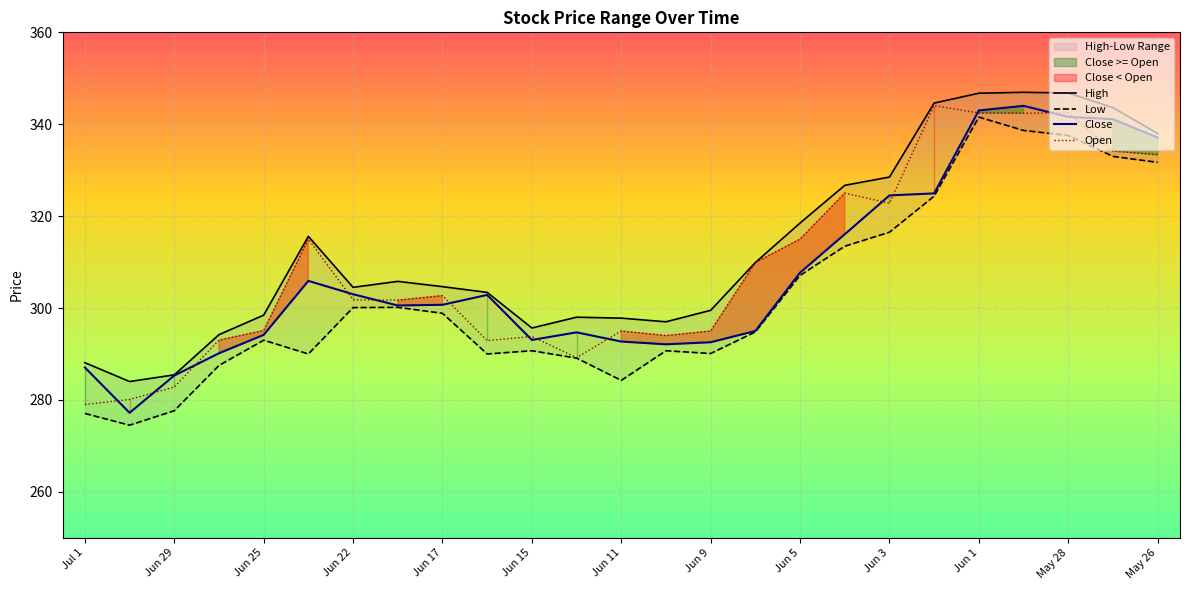

What is the maximum value shown in the chart?

346.9